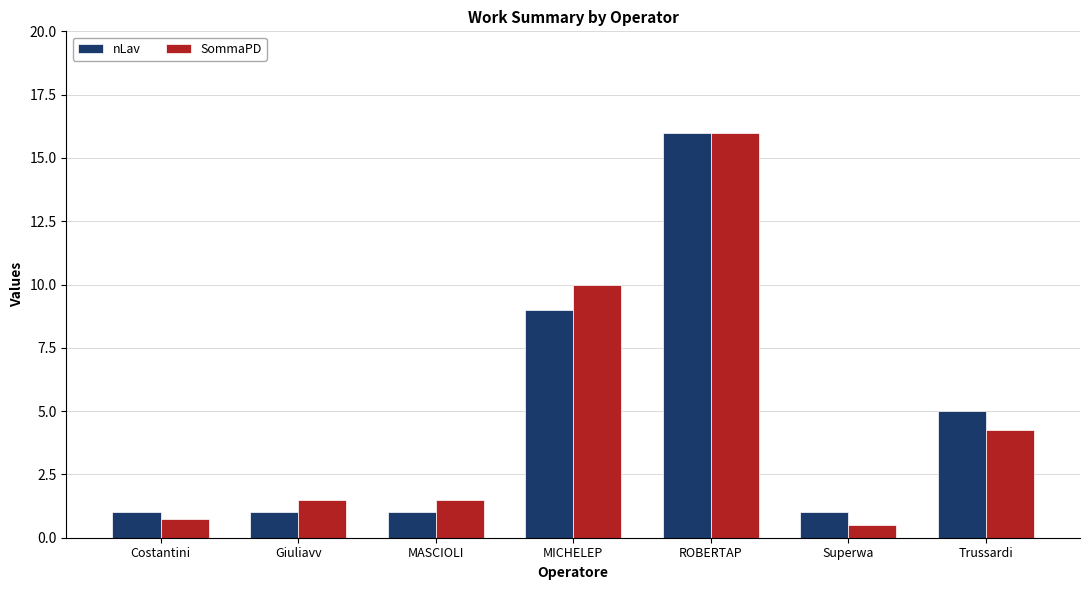

What is the label of the 5th bar from the right?

MASCIOLI